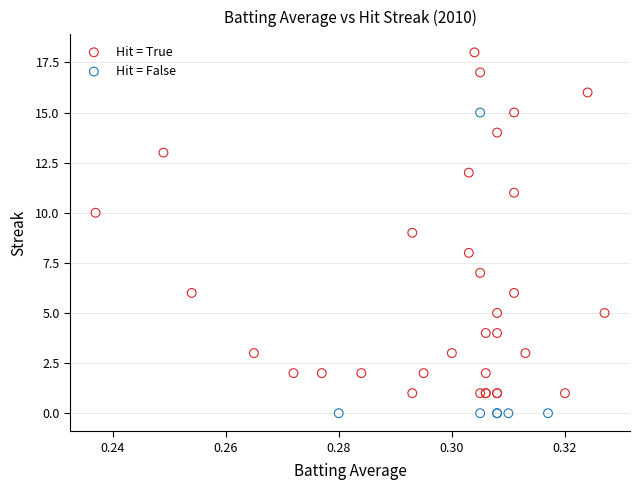

Which series contains the lowest Y value?

Hit = False